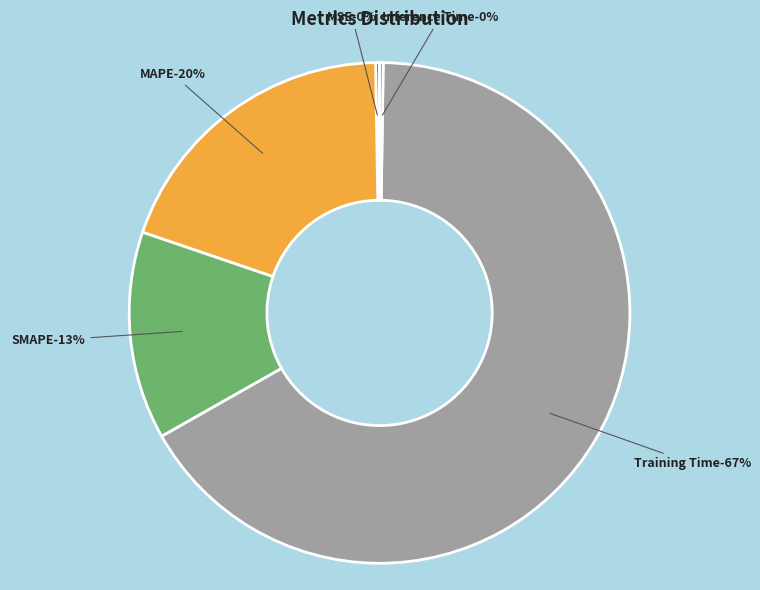

To the nearest percent, what percentage of the pie is SMAPE?

13%